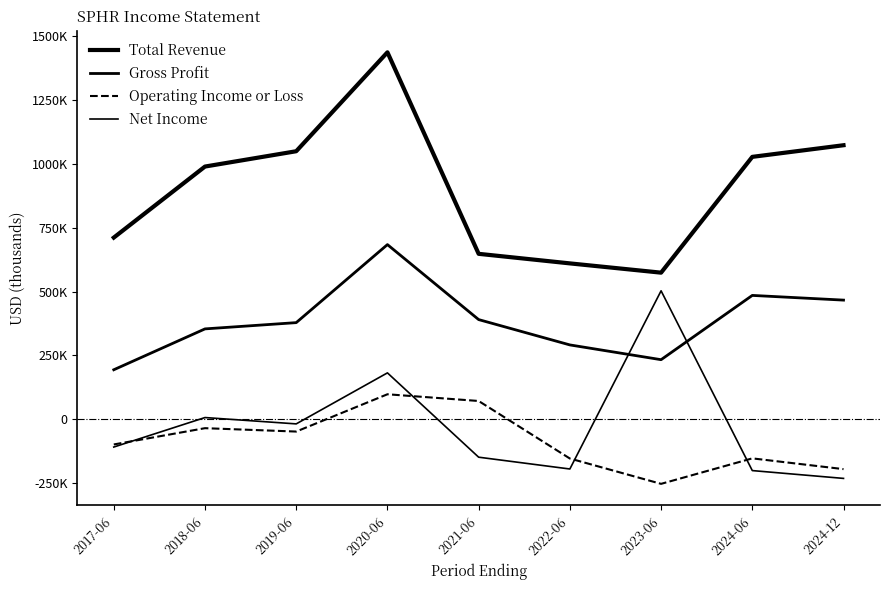

Count the number of data series in this chart.

4